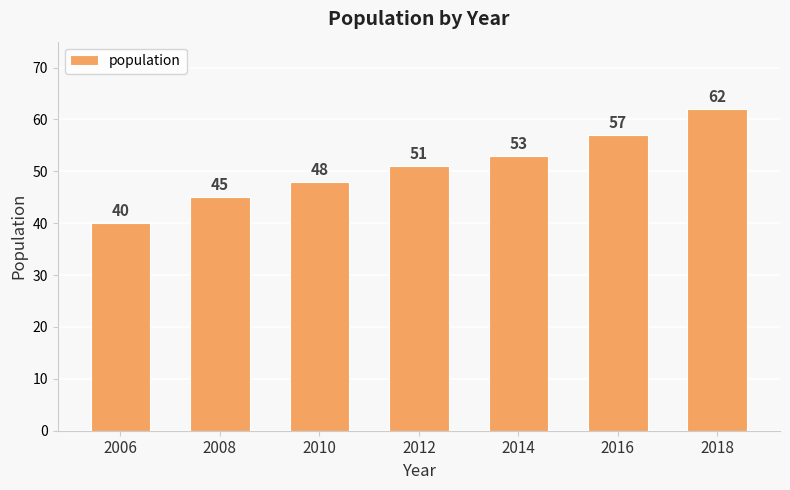

Reading left to right, what are all the values shown in this chart?

40	45	48	51	53	57	62